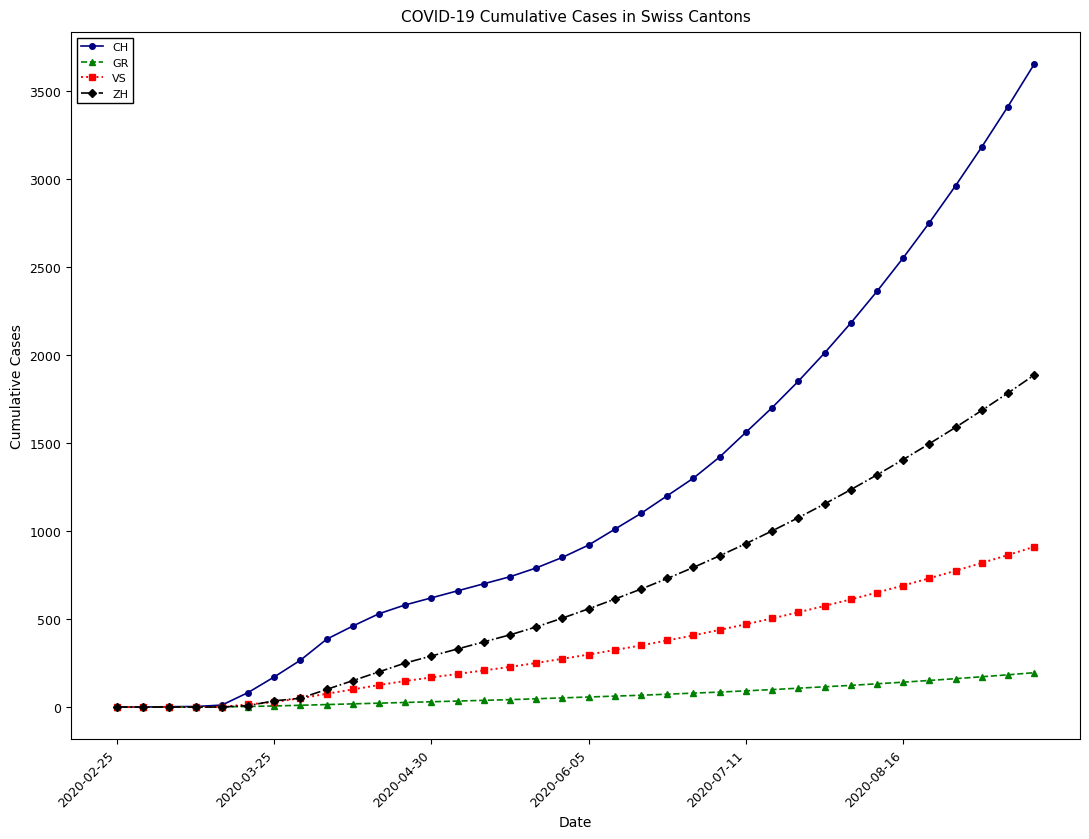

Which series has the widest spread of values?

CH